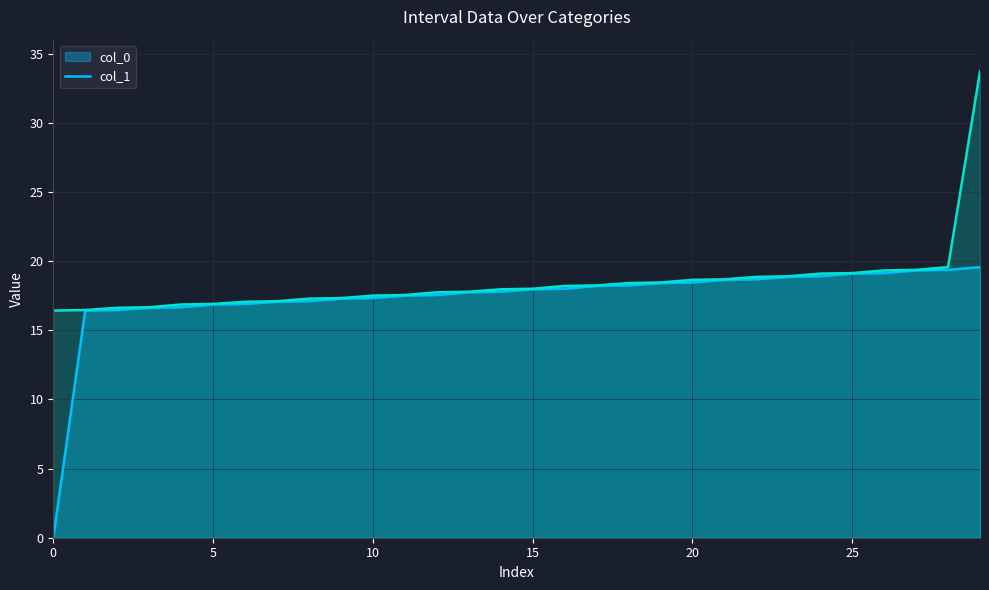

Does the chart have visible grid lines?

Yes